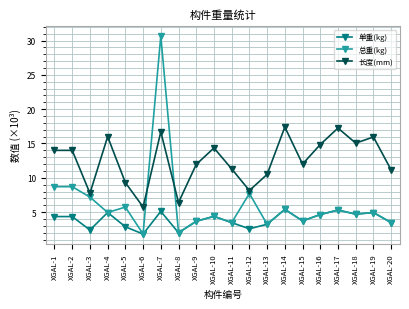

How many data points in 长度(mm) are less than 14?

10